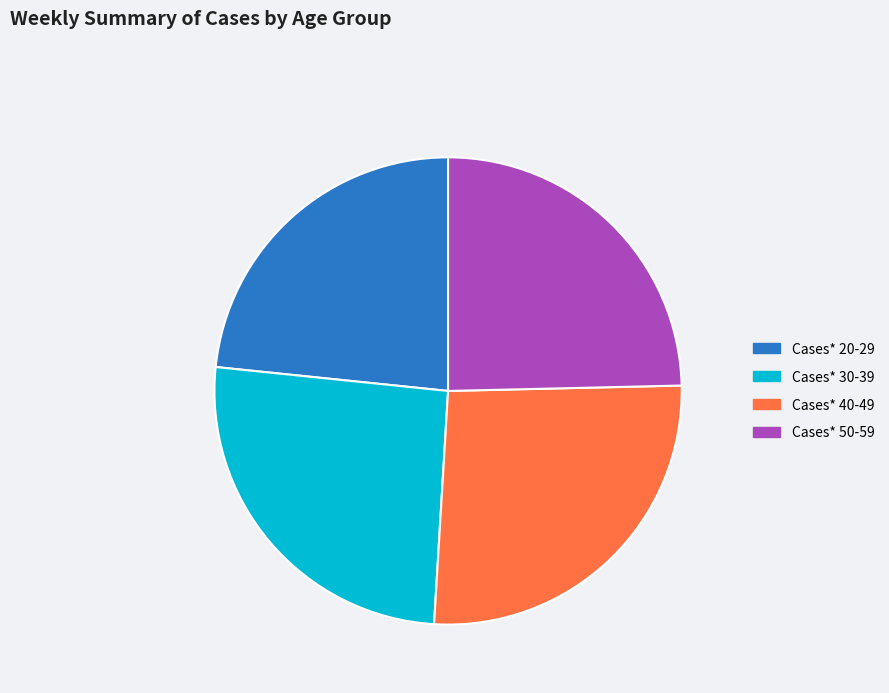

Is there any slice that represents more than half of the pie?

No